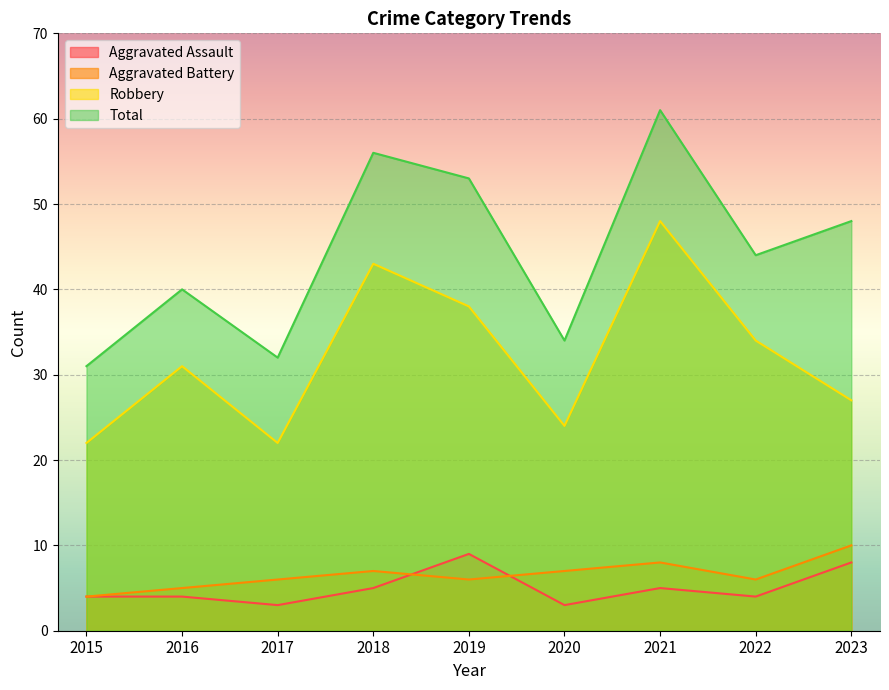

What is the average value of the Aggravated Assault series?

5